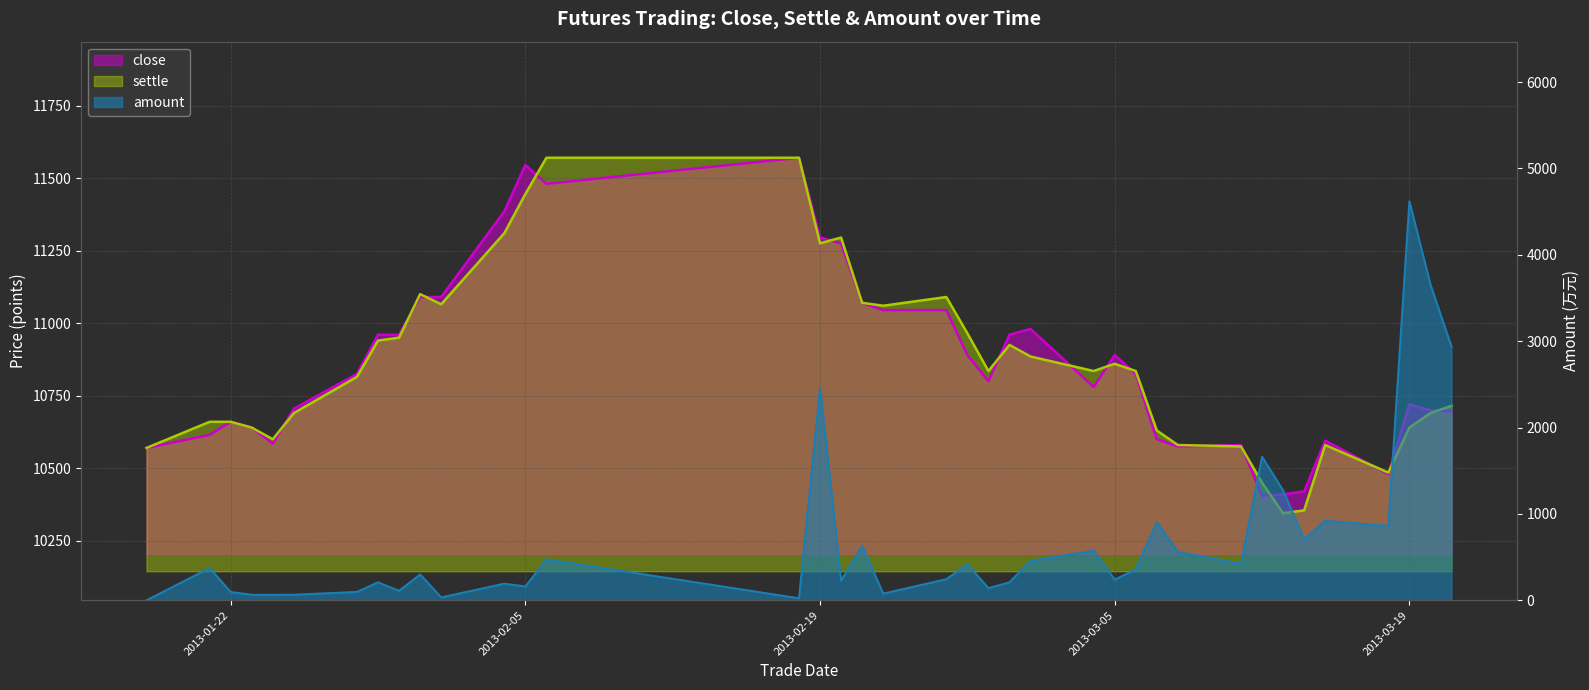

What is the maximum value for amount?

4619.7